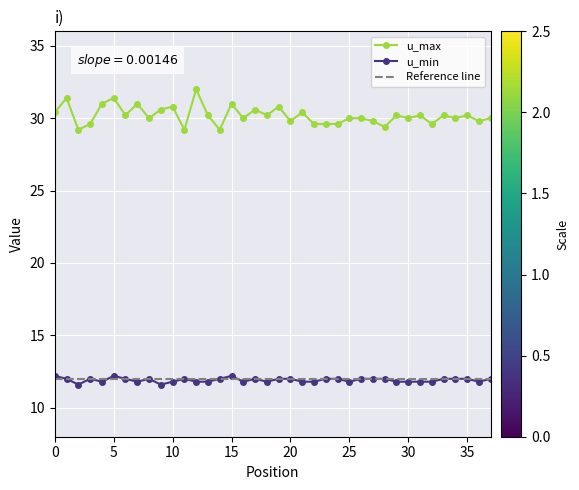

What is the greatest value displayed?

32.0